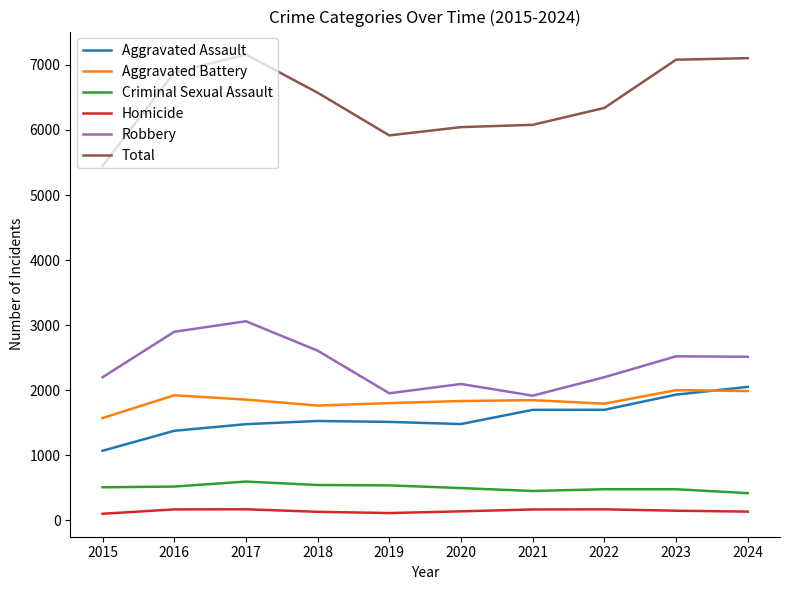

At how many categories does at least one series exceed 337?

10